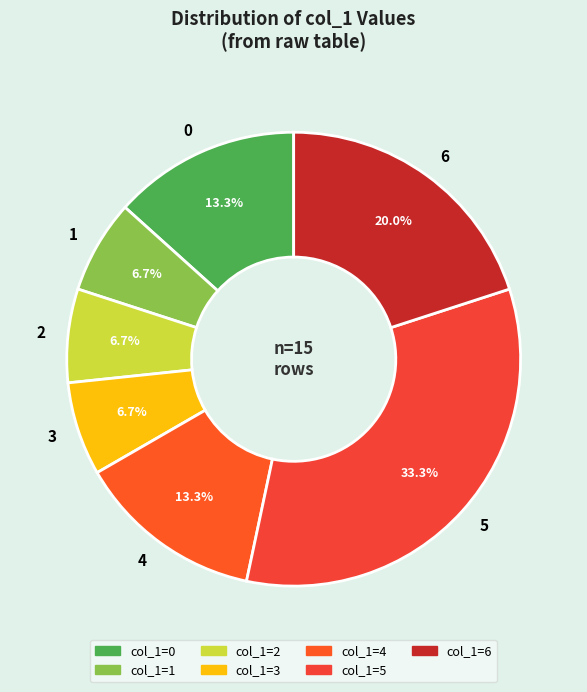

True or false: 1 accounts for 15% of the total.

False